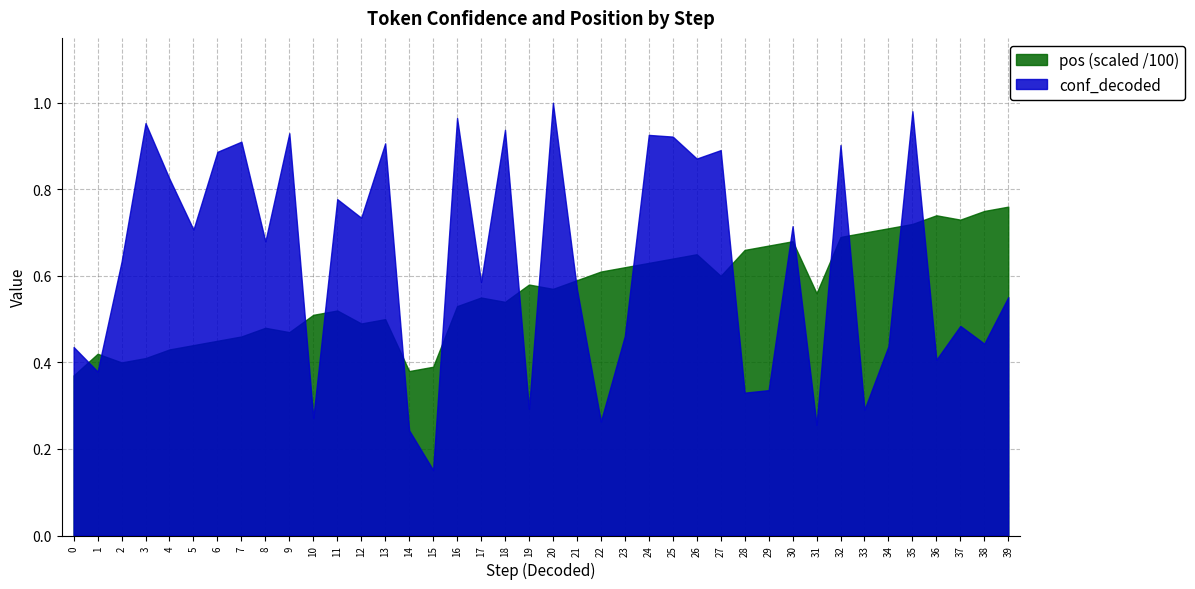

The value of pos_scaled at 12 is 71.4. True or false?

False